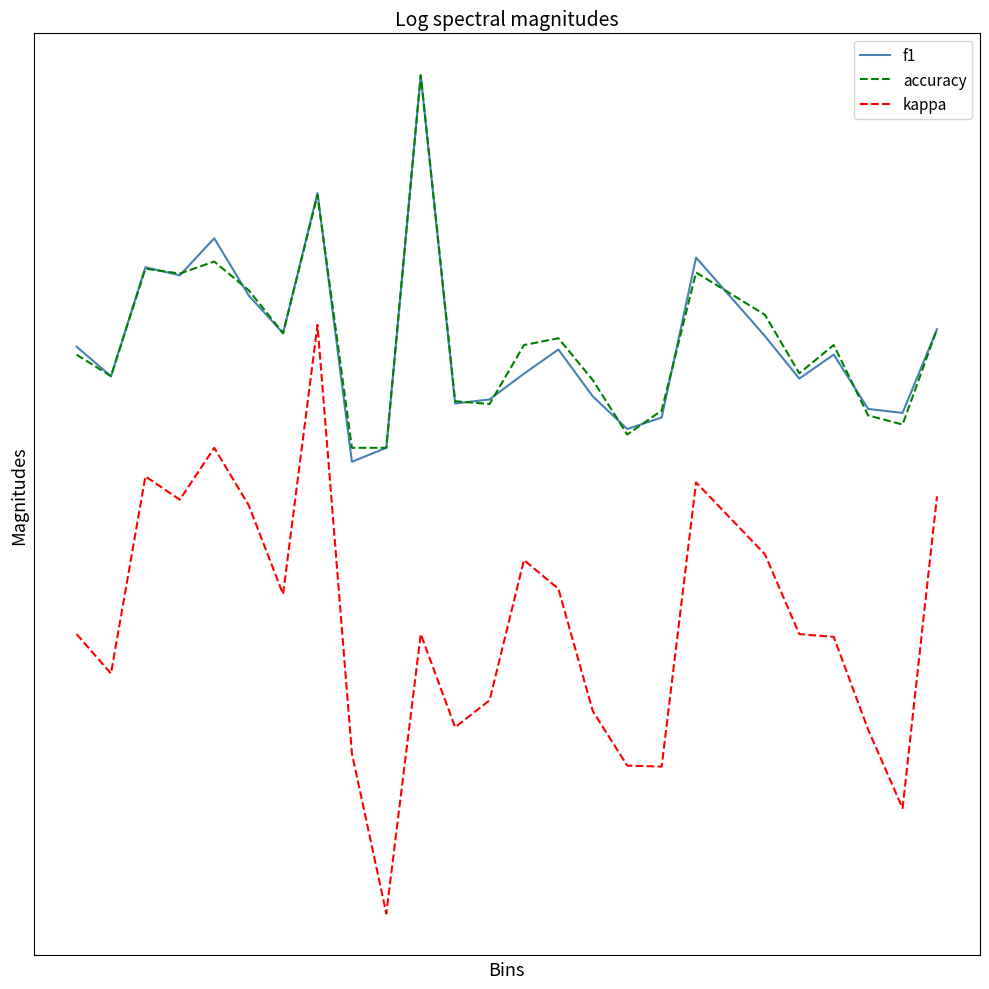

Reading left to right, what are all the values shown in this chart?

f1: 0.5	0.5	0.7	0.6	0.7	0.6	0.5	0.8	0.3	0.3	1.0	0.4	0.4	0.5	0.5	0.4	0.4	0.4	0.7	0.5	0.5	0.5	0.4	0.4	0.5
accuracy: 0.5	0.5	0.7	0.6	0.7	0.6	0.5	0.8	0.3	0.3	1.0	0.4	0.4	0.5	0.5	0.5	0.4	0.4	0.6	0.6	0.5	0.5	0.4	0.4	0.5
kappa: 0.0	-0.1	0.3	0.2	0.3	0.2	0.1	0.6	-0.2	-0.5	0.0	-0.2	-0.1	0.1	0.1	-0.1	-0.2	-0.2	0.3	0.1	0.0	-0.0	-0.2	-0.3	0.2